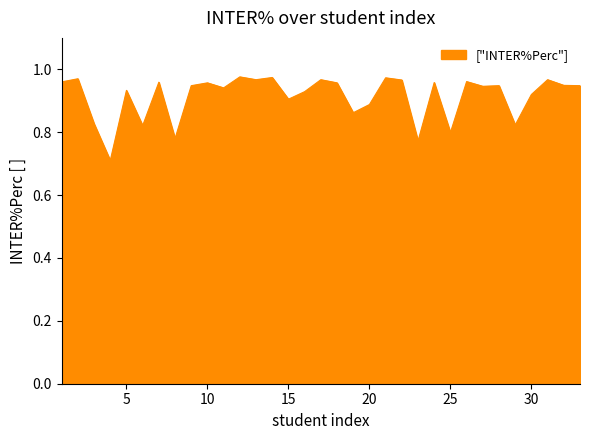

Does the chart have visible grid lines?

No